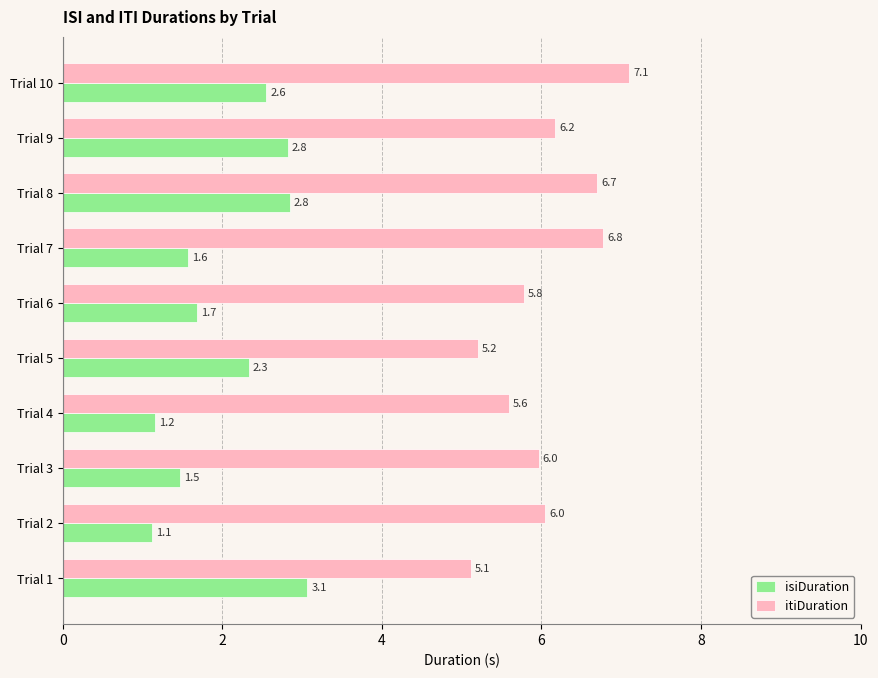

How many values in the itiDuration series exceed 6?

5